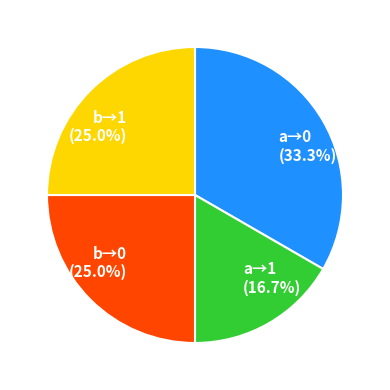

Is b→0 the majority of the pie?

No